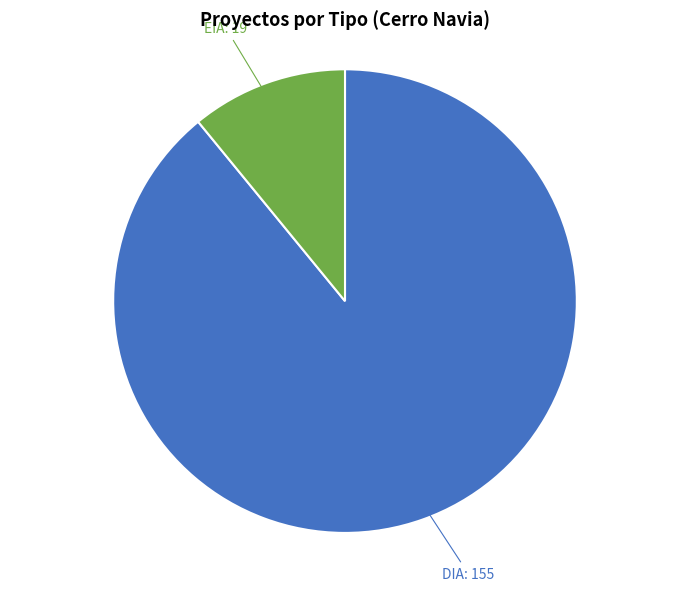

Does any single category account for the majority?

Yes